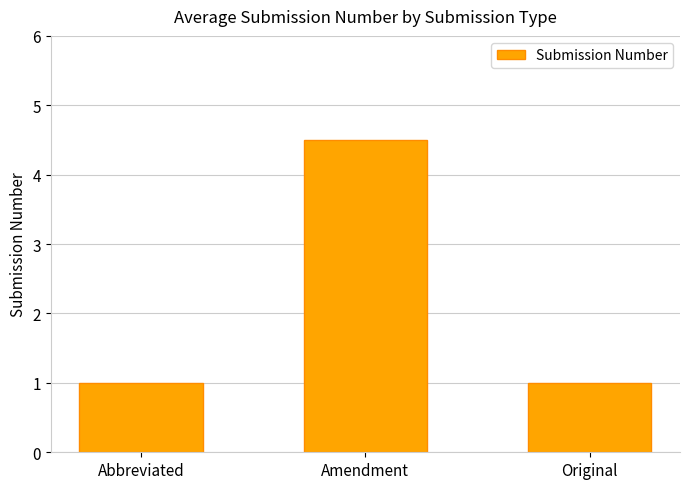

Does the chart contain stacked bars?

No